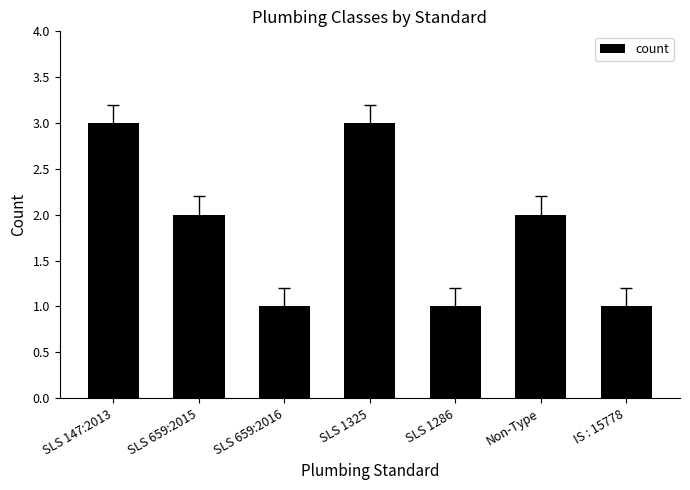

Reading left to right, list all the values displayed in this chart.

3	2	1	3	1	2	1